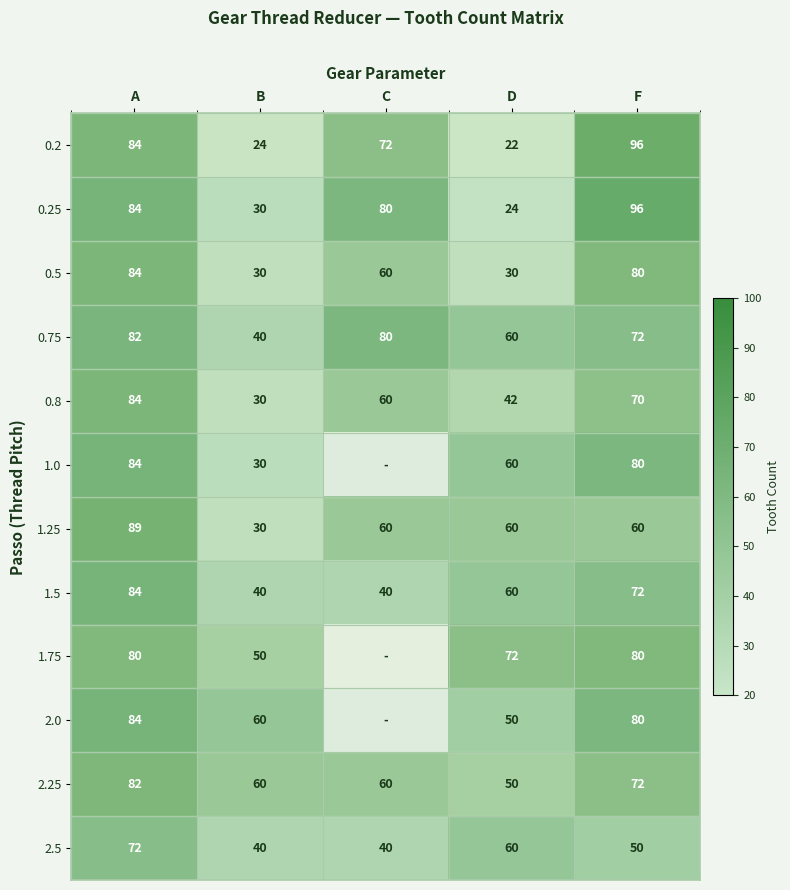

Is the value of 1.5 at A greater than the value of 1.75 at B?

Yes